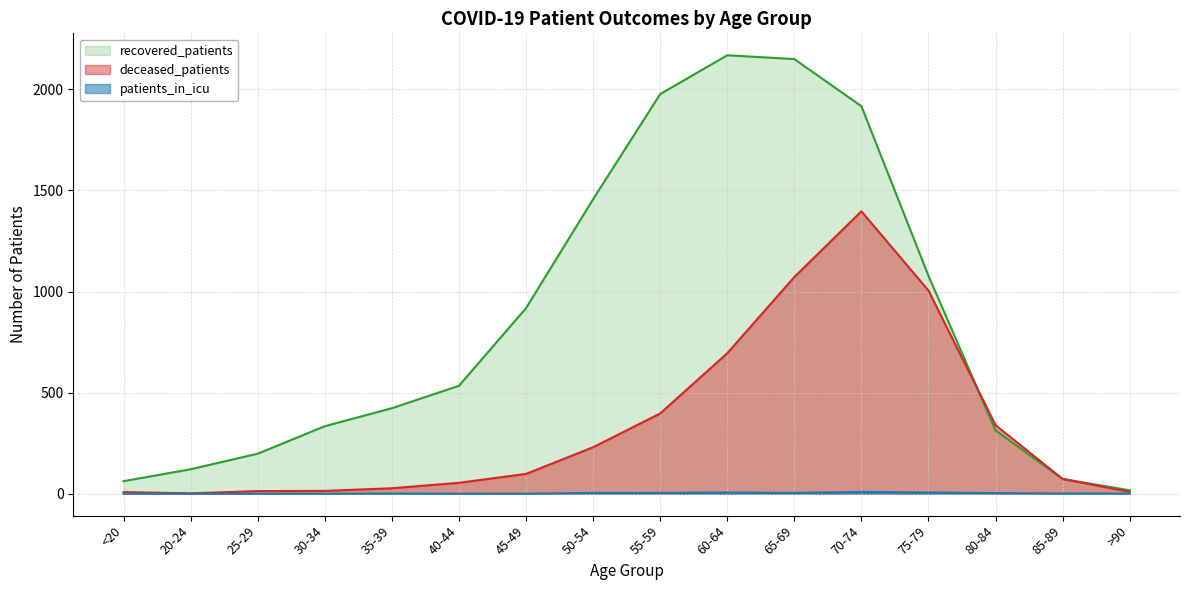

True or false: recovered_patients has more than 1 interior local peaks.

False